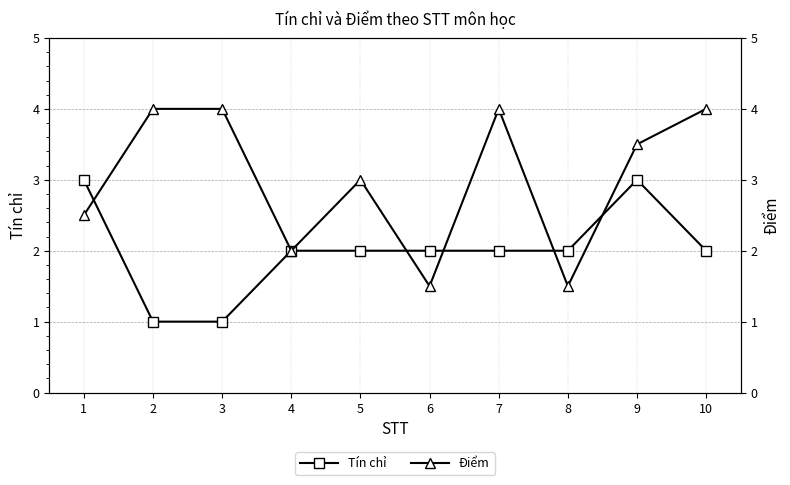

At how many categories does at least one series exceed 3?

5